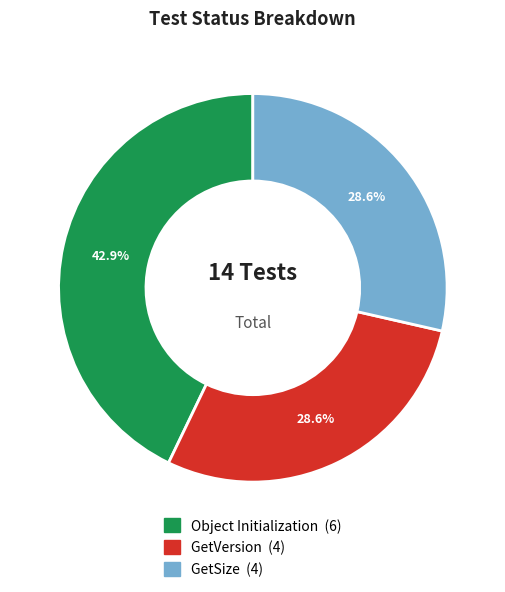

The Object Initialization slice represents 57% of the pie. True or false?

False